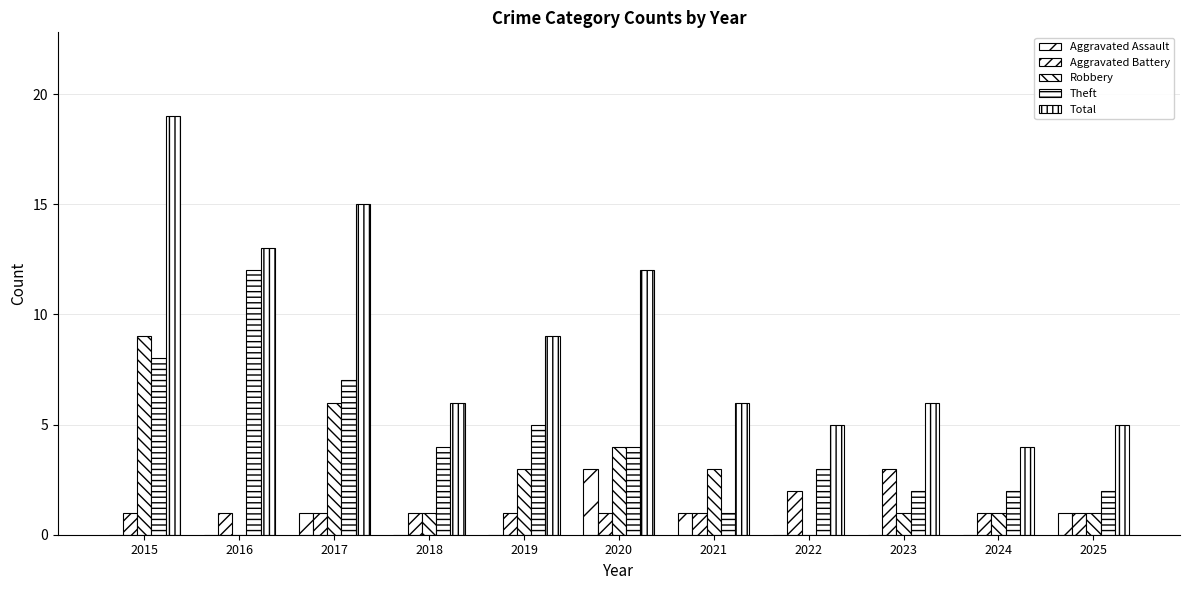

Reading left to right, what are all the values shown in this chart?

Aggravated Assault: 0	0	1	0	0	3	1	0	0	0	1
Aggravated Battery: 1	1	1	1	1	1	1	2	3	1	1
Robbery: 9	0	6	1	3	4	3	0	1	1	1
Theft: 8	12	7	4	5	4	1	3	2	2	2
Total: 19	13	15	6	9	12	6	5	6	4	5